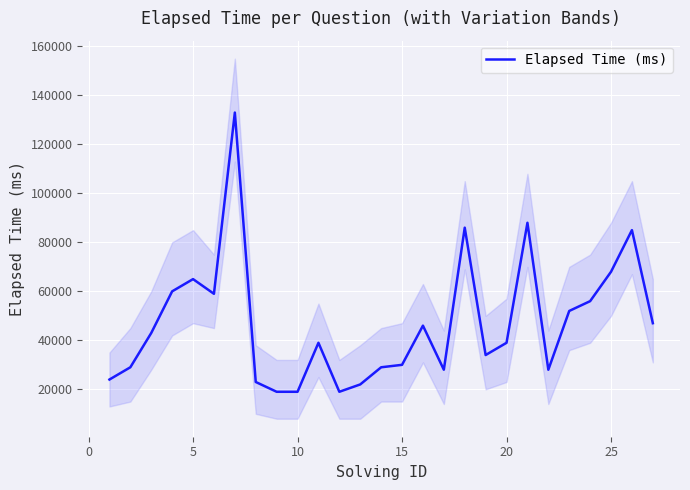

What is the lowest value of the Elapsed Time (ms) series?

19000